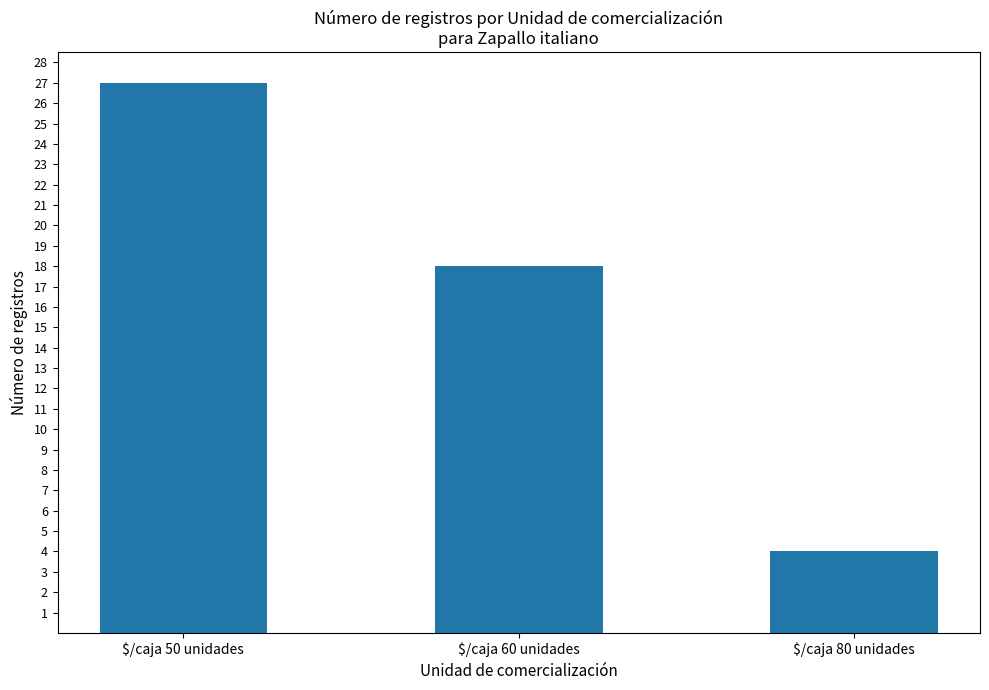

What is the sum of all values?

49